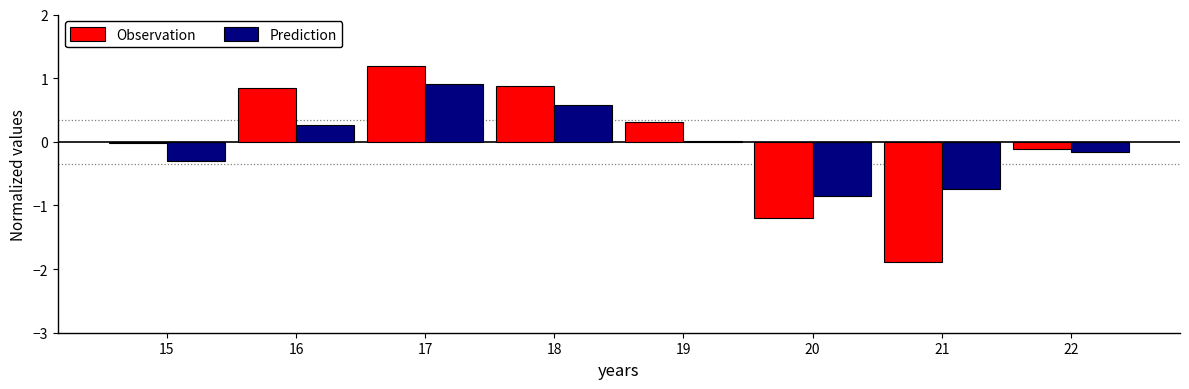

Between 17 and 20, which series saw the biggest shift?

Observation